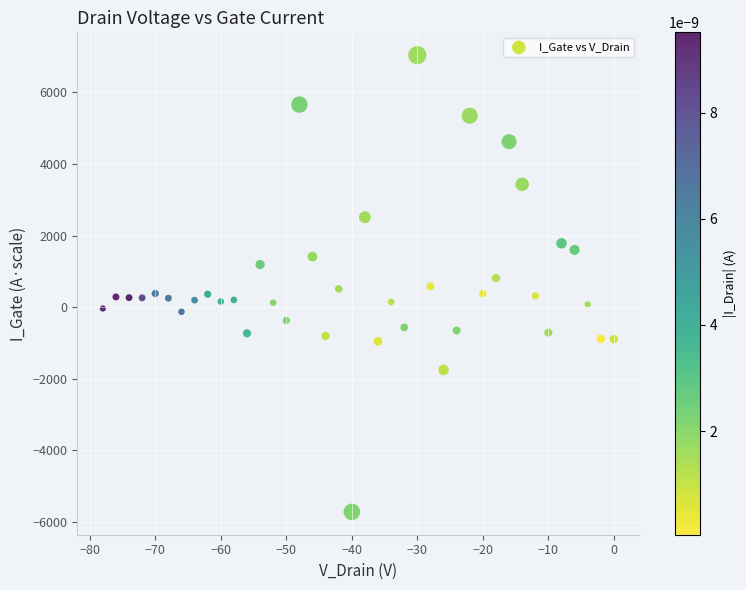

What is the range of X values (max minus min)?

78.0